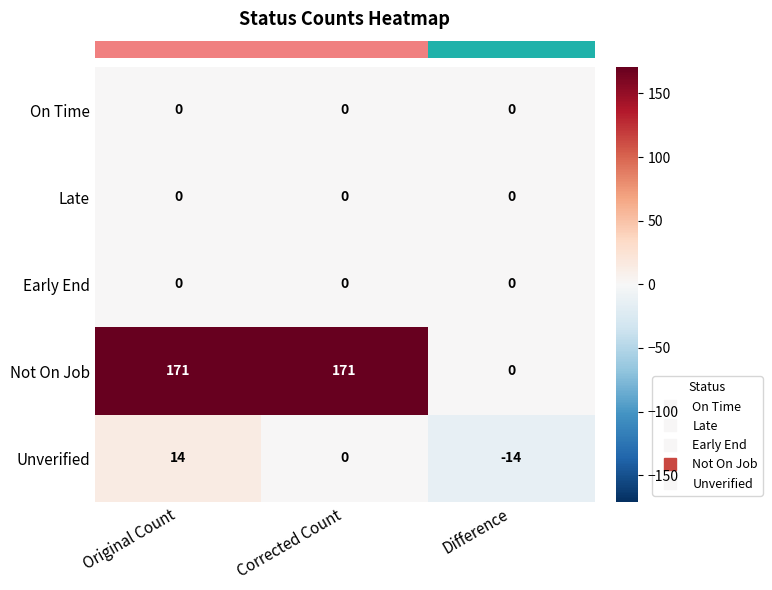

Which label corresponds to the smallest value in the chart?

Difference